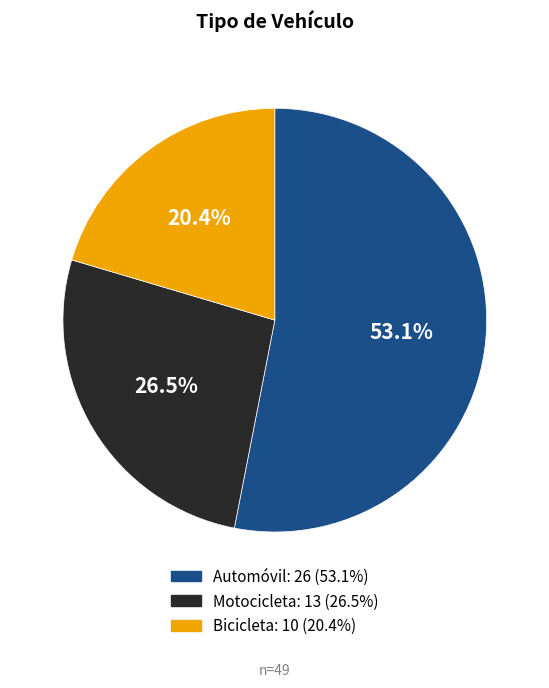

Which slice is the largest?

Automóvil